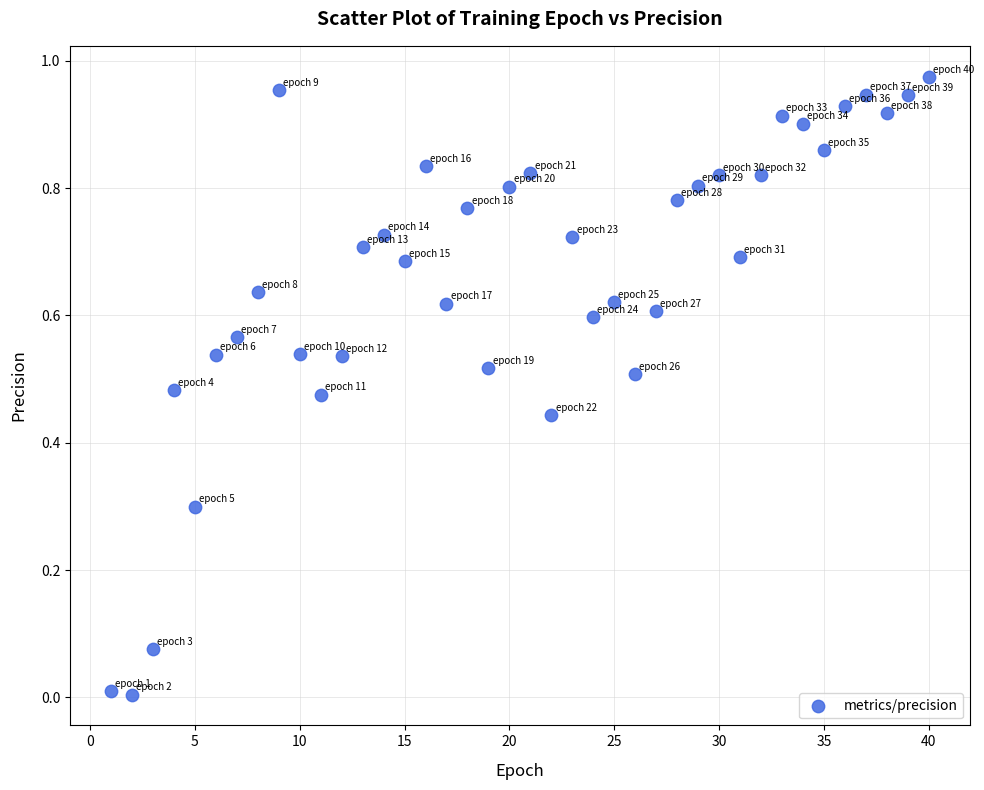

What is the range of X values (max minus min)?

39.0